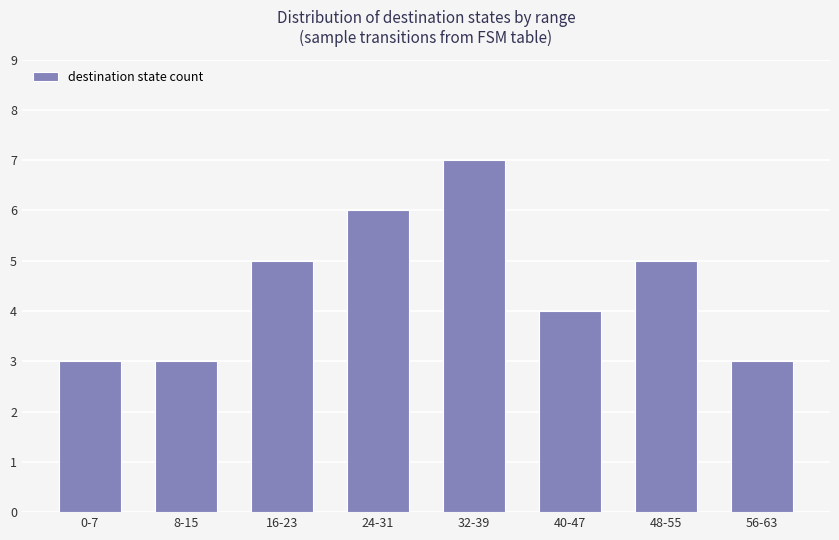

The value at 8-15 is 3. True or false?

True